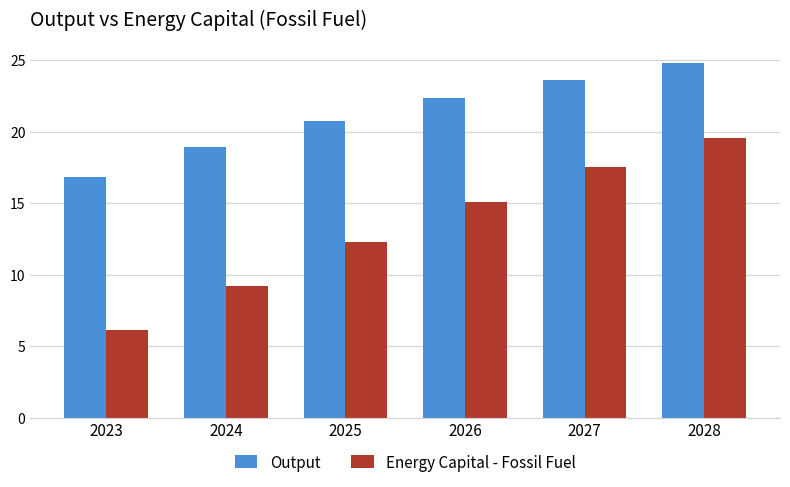

What is the minimum value for Output?

16.8